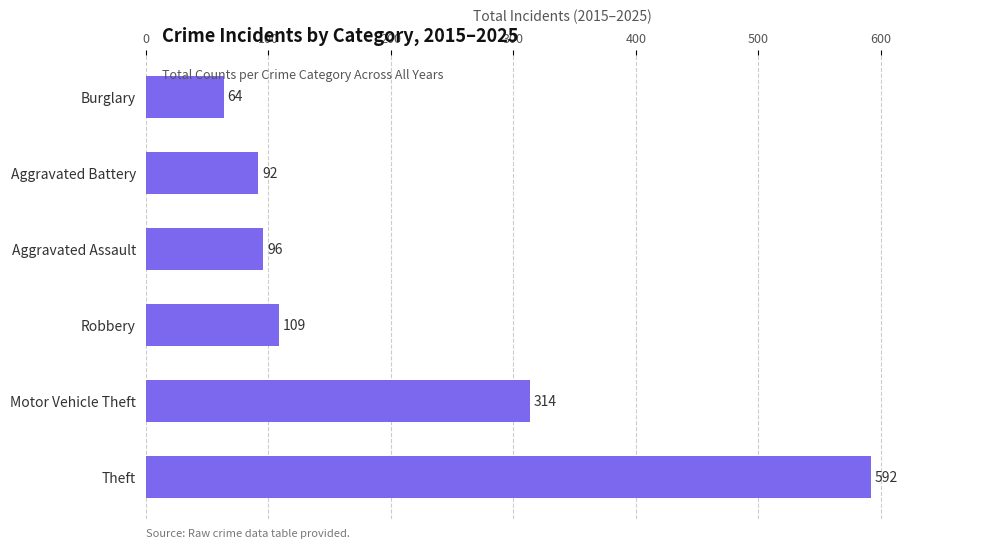

Approximately how many times larger is the value at Motor Vehicle Theft compared to Burglary?

4.9